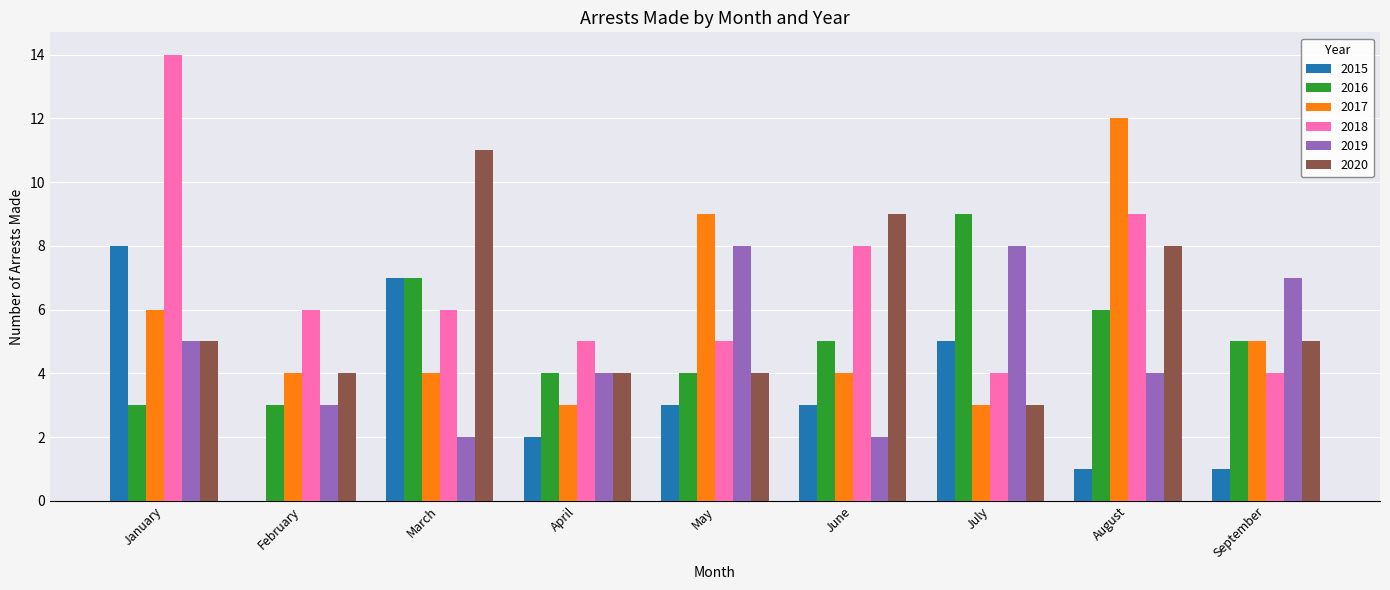

True or false: 2019 has a value of 3 at February.

True